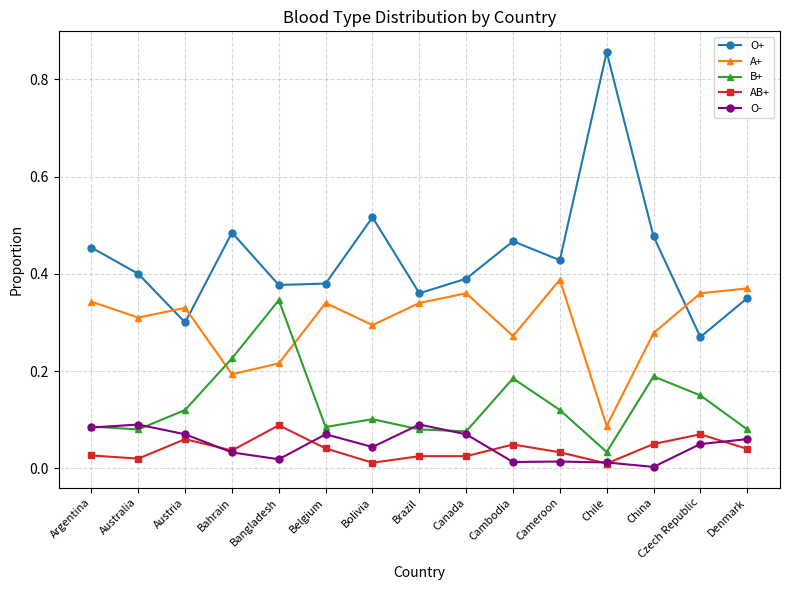

At which label does B+ reach its peak?

Bangladesh